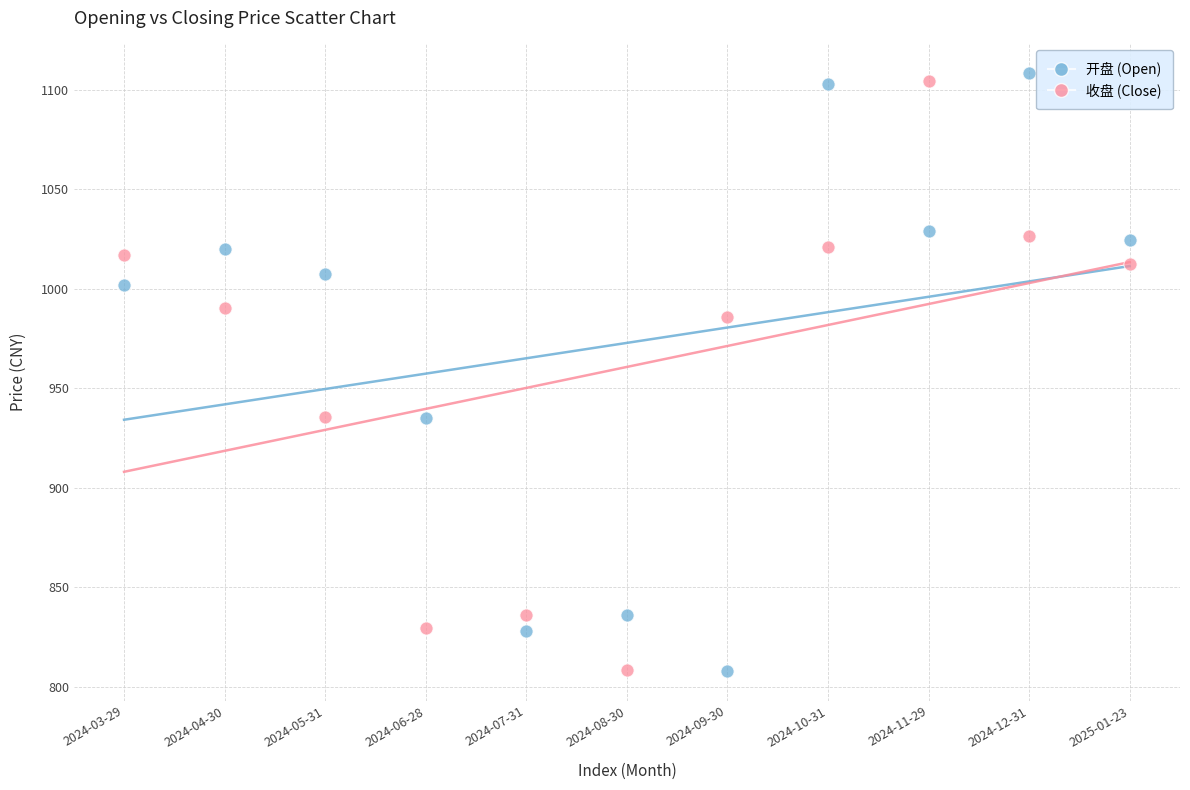

Across all data points, what is the range of Y values (max minus min)?

300.2